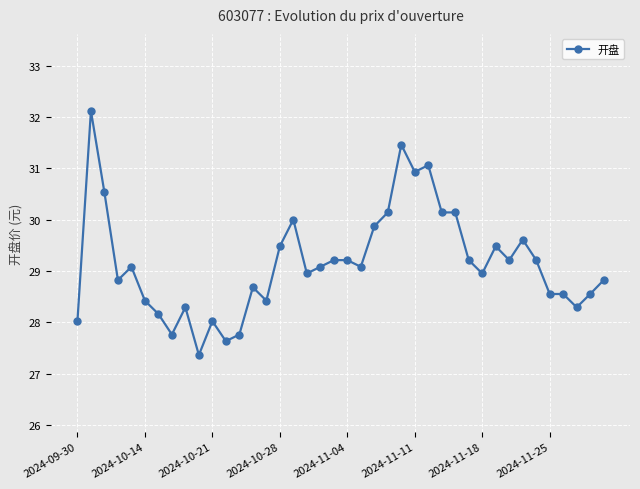

What is the difference between the second highest and minimum values?

4.1